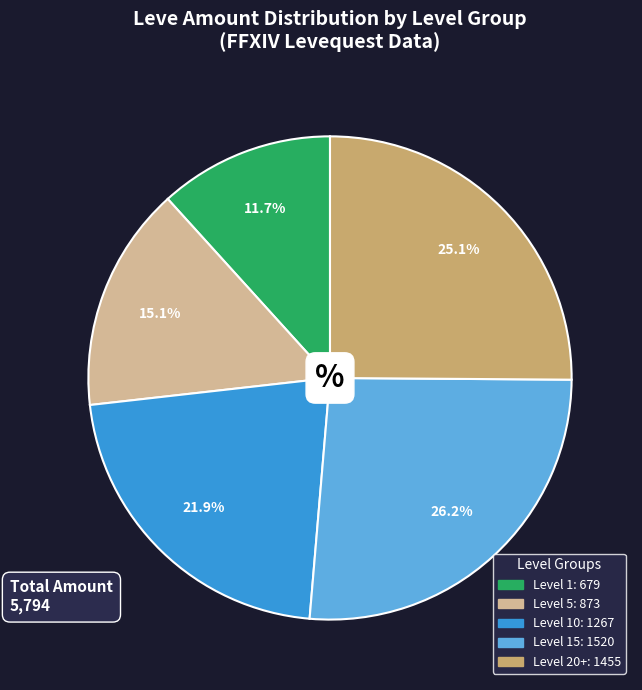

Does any single category account for the majority?

No